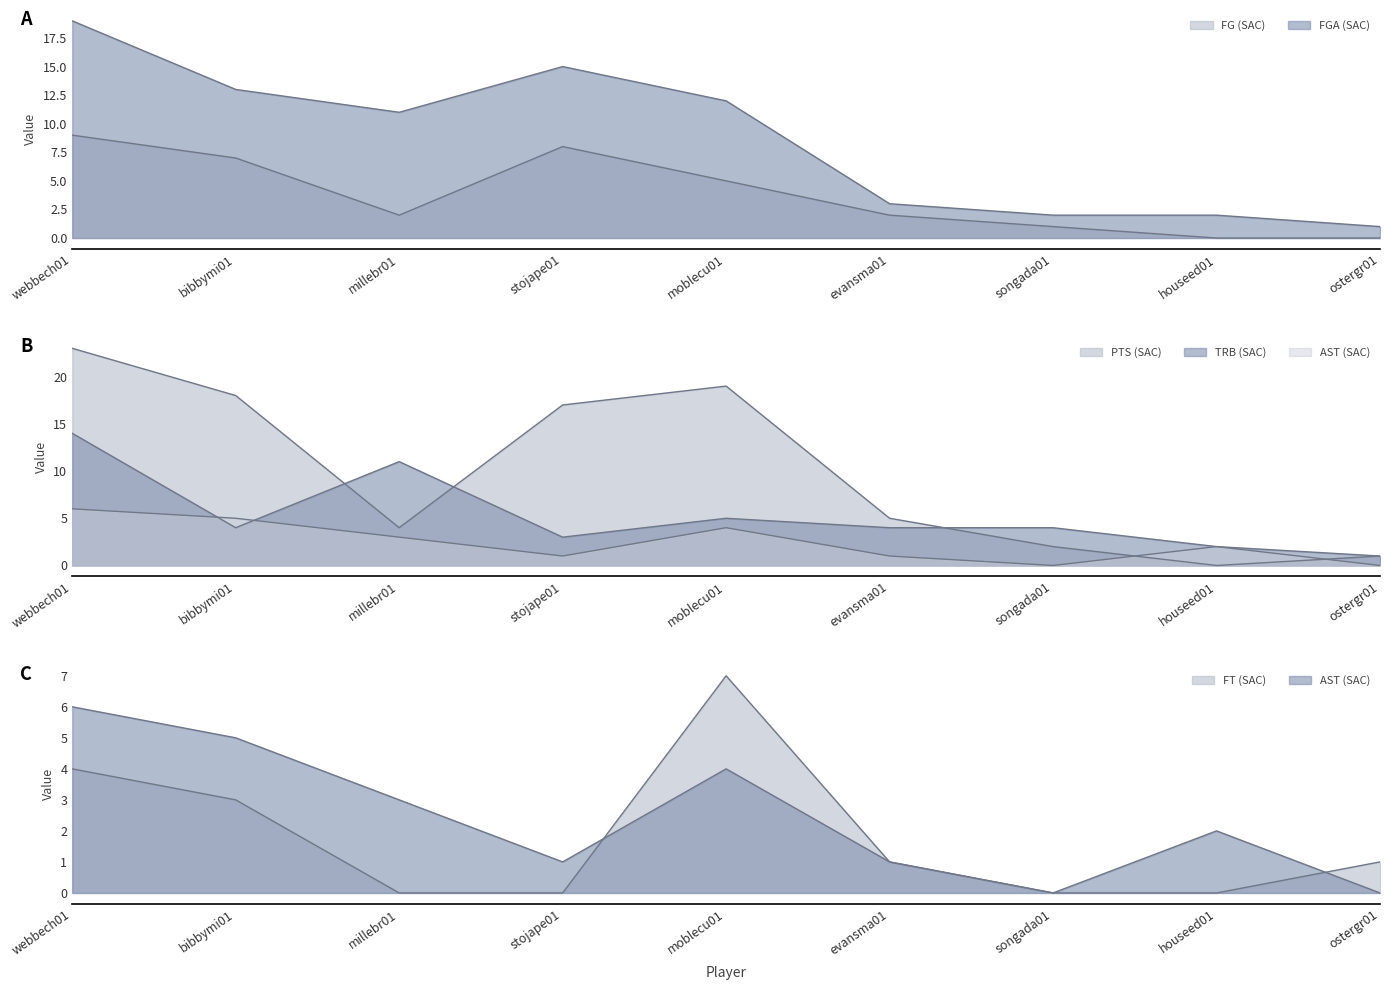

What is the label of the 9th point from the left?

ostergr01